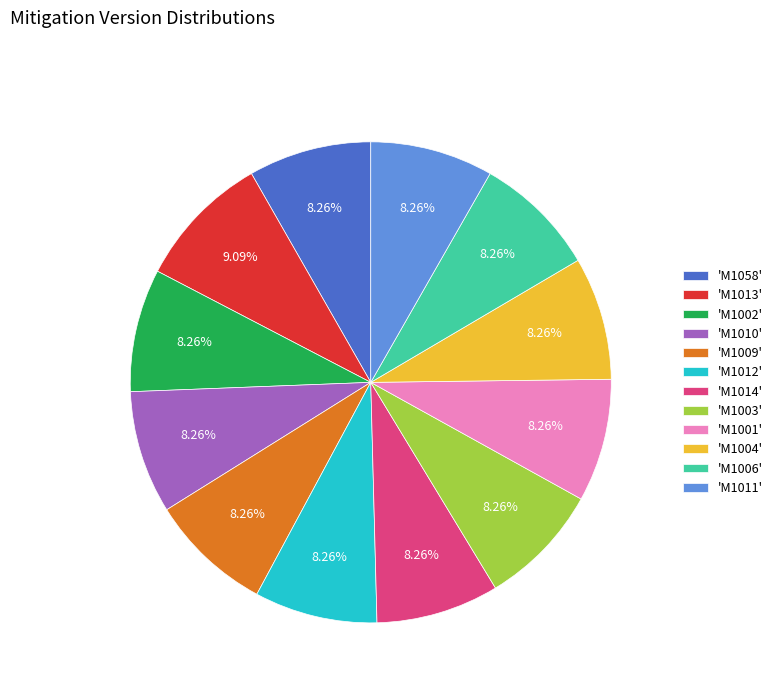

Approximately how many times larger is the value at 'M1011' compared to 'M1001'?

1.0